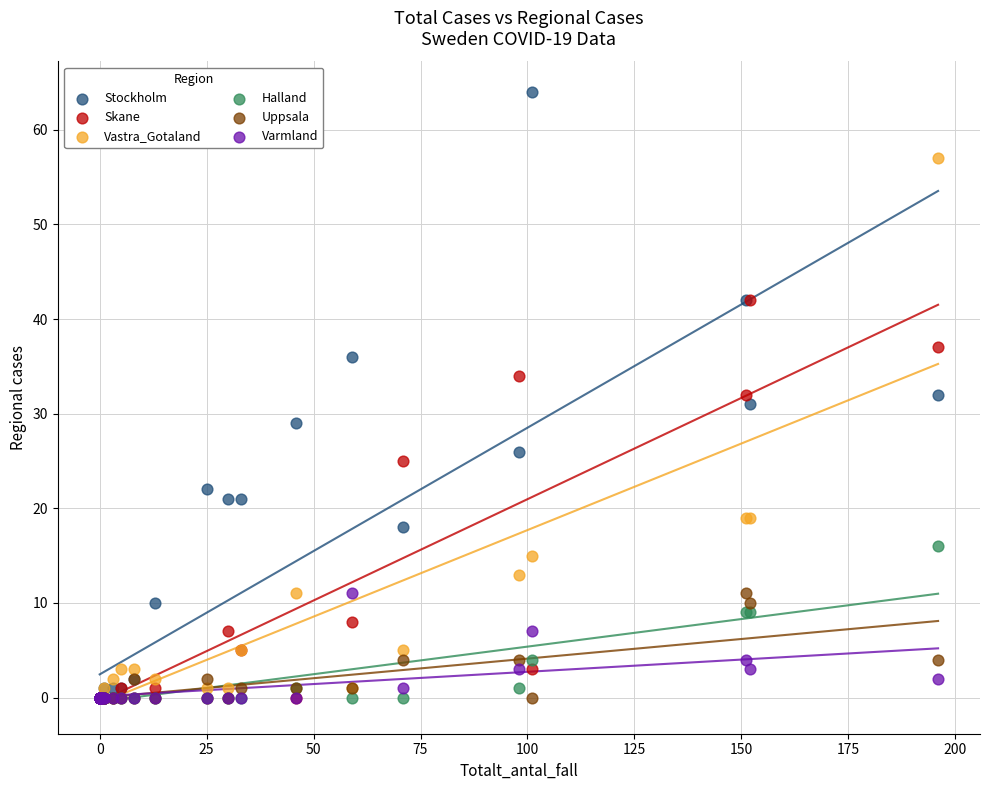

Which series contains the highest Y value?

Stockholm